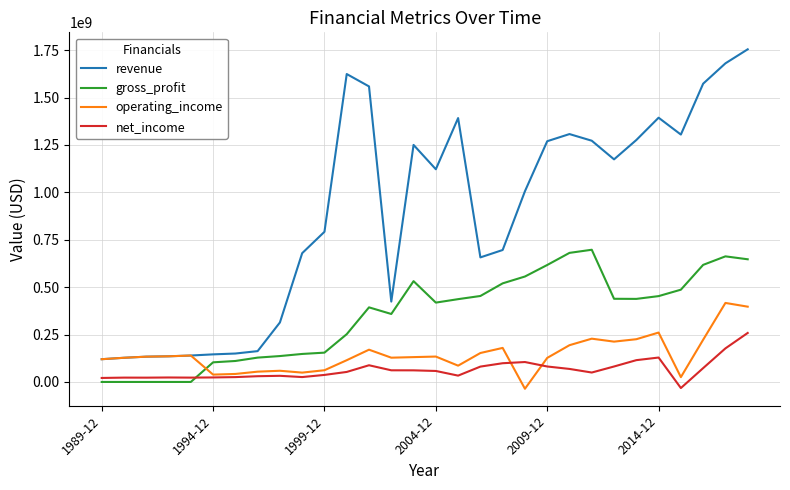

How many values in the revenue series are below 1121701000?

15